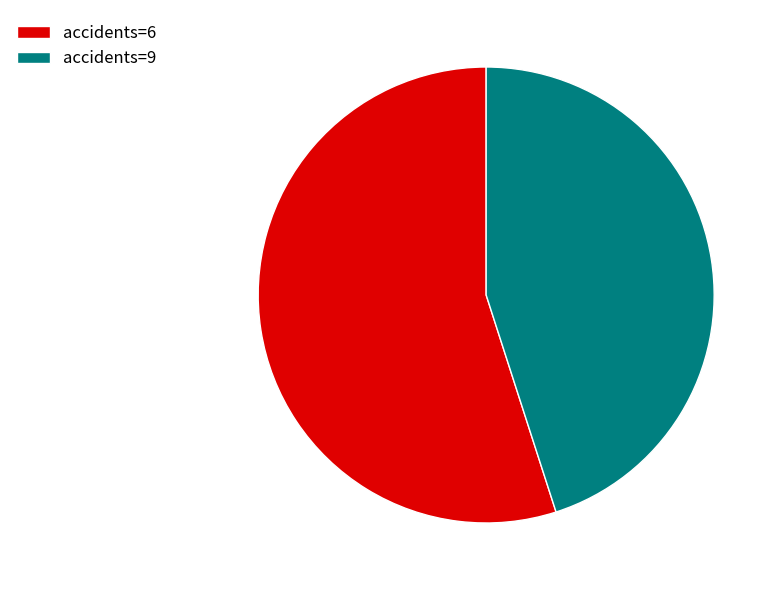

Approximately how many times larger is the value at accidents=6 compared to accidents=9?

1.2